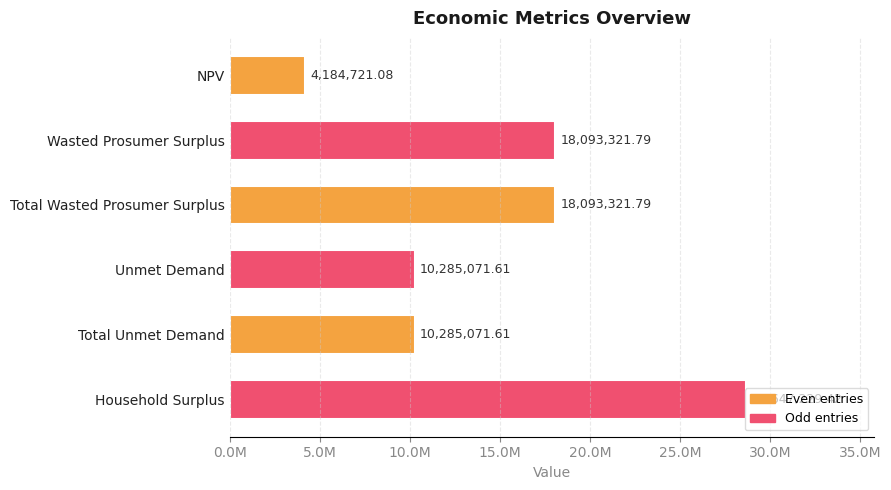

What is the sum of all values?

89588737.3